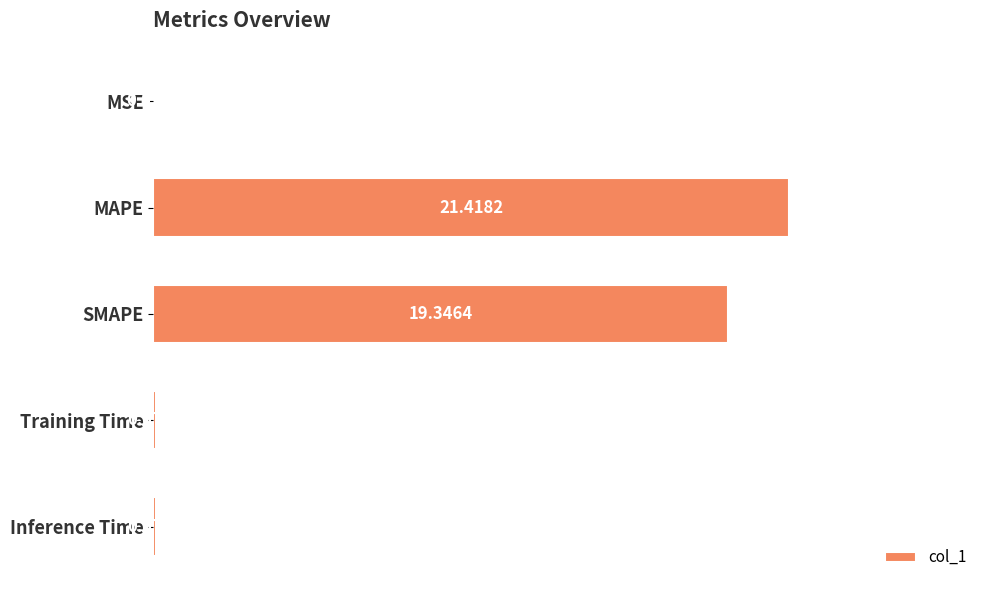

Which label corresponds to the largest value in the chart?

MAPE